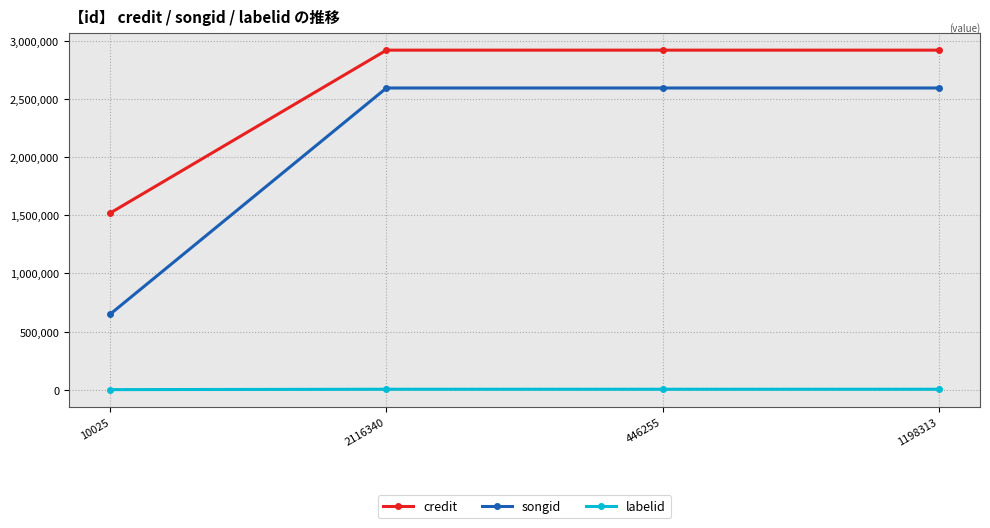

True or false: credit and songid cross at least once.

False